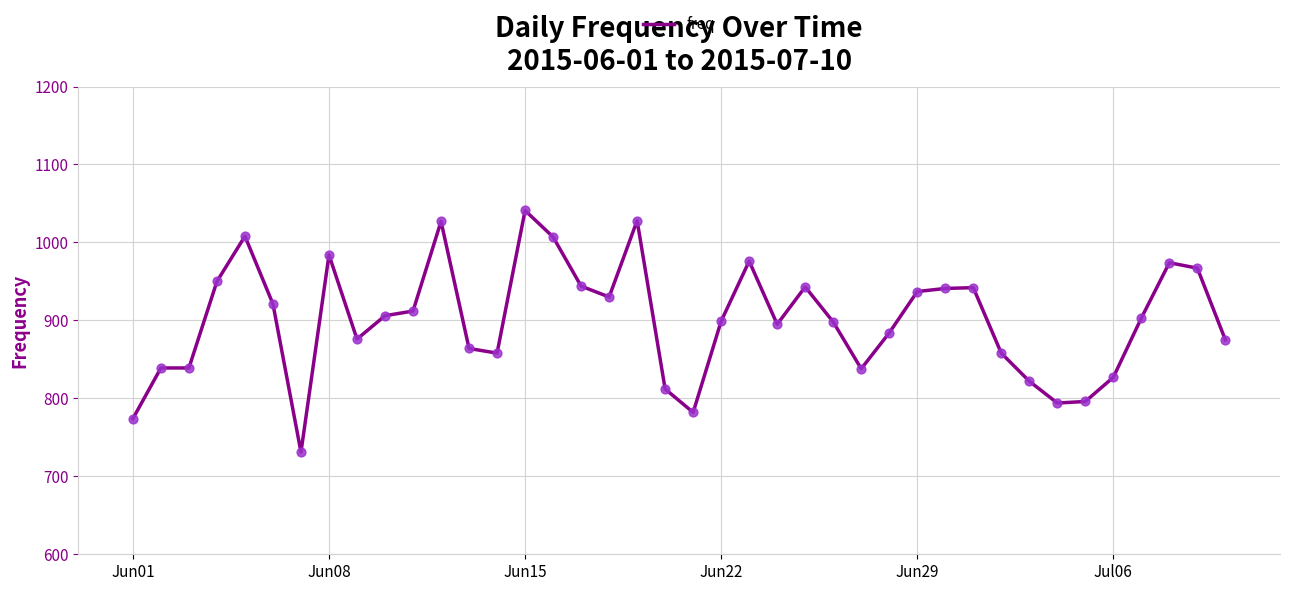

What is the minimum value shown in the chart?

731